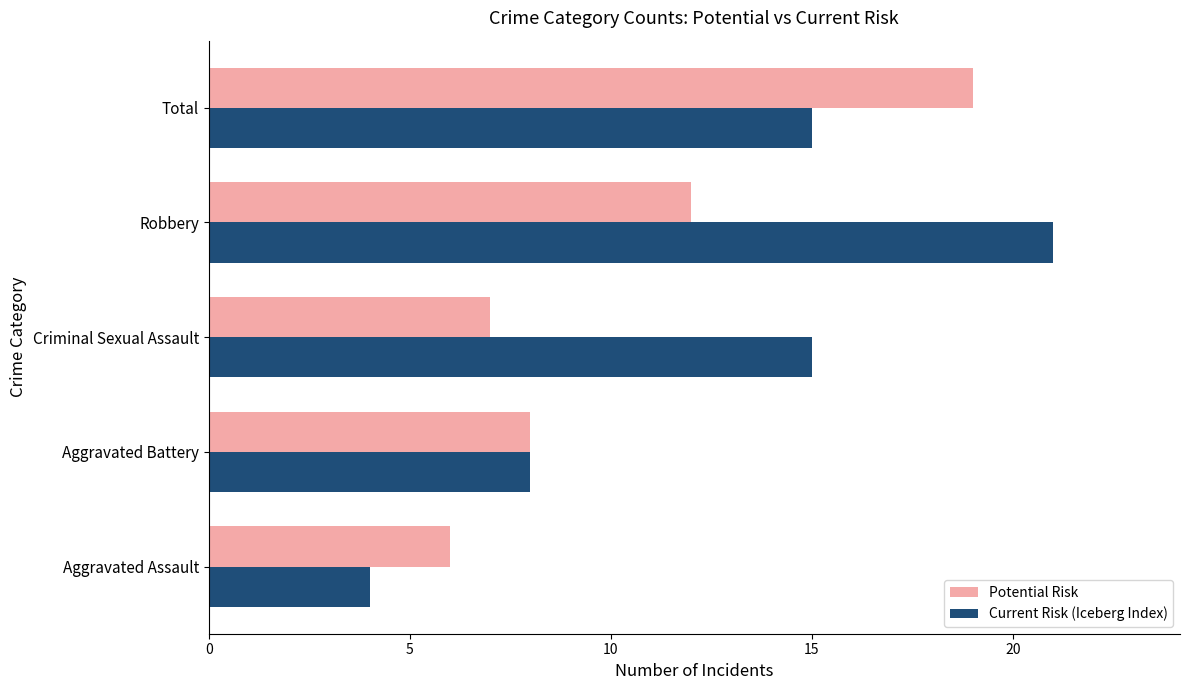

What is the minimum value for Current Risk (Iceberg Index)?

4